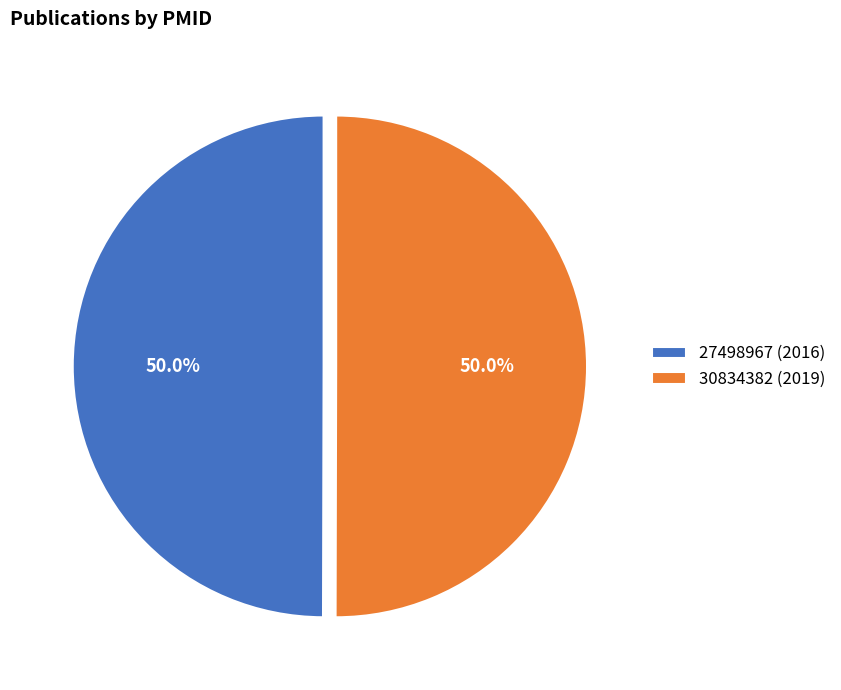

To the nearest percent, what is the average slice percentage?

50%